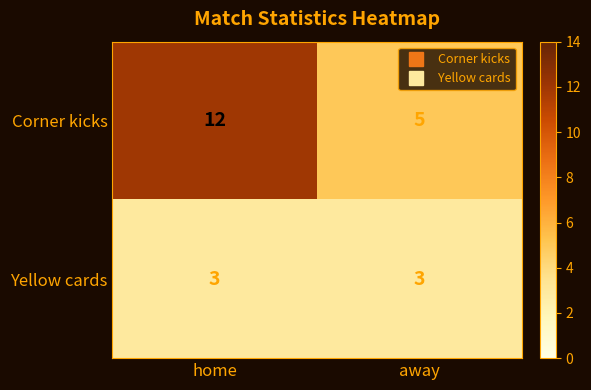

Between home and away, which series saw the biggest shift?

Corner kicks